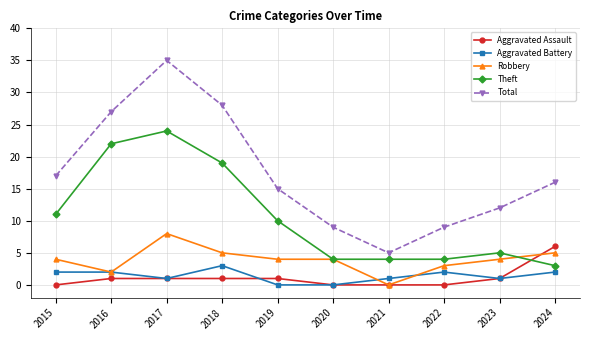

Reading right to left, extract all data points from this chart.

Aggravated Assault: 2024=6	2023=1	2022=0	2021=0	2020=0	2019=1	2018=1	2017=1	2016=1	2015=0
Aggravated Battery: 2024=2	2023=1	2022=2	2021=1	2020=0	2019=0	2018=3	2017=1	2016=2	2015=2
Robbery: 2024=5	2023=4	2022=3	2021=0	2020=4	2019=4	2018=5	2017=8	2016=2	2015=4
Theft: 2024=3	2023=5	2022=4	2021=4	2020=4	2019=10	2018=19	2017=24	2016=22	2015=11
Total: 2024=16	2023=12	2022=9	2021=5	2020=9	2019=15	2018=28	2017=35	2016=27	2015=17